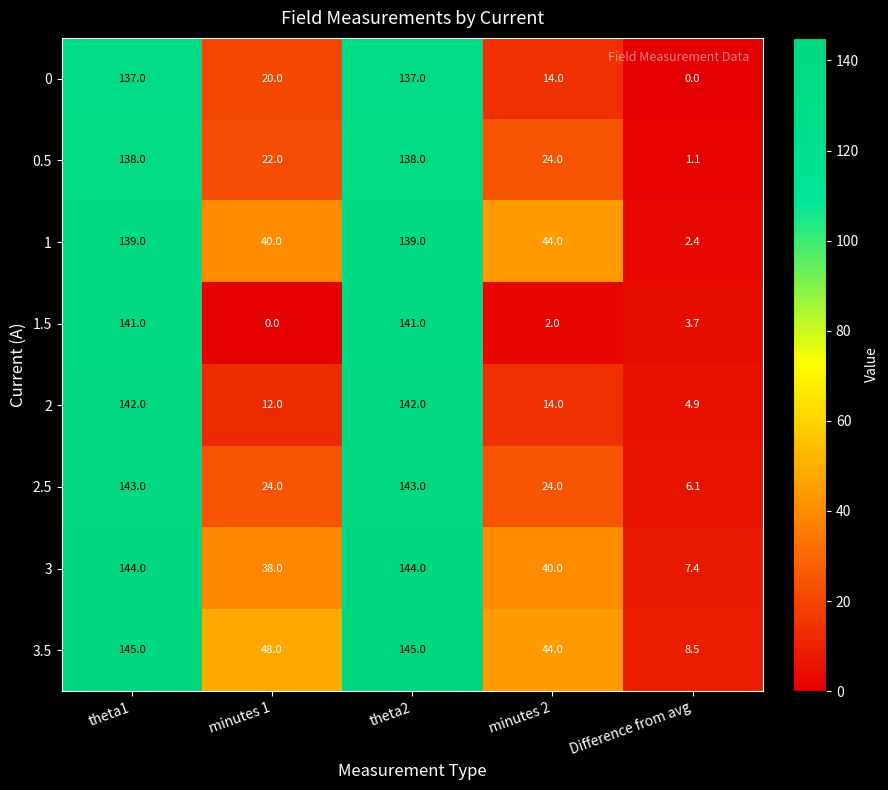

Count the number of categories in the chart.

5